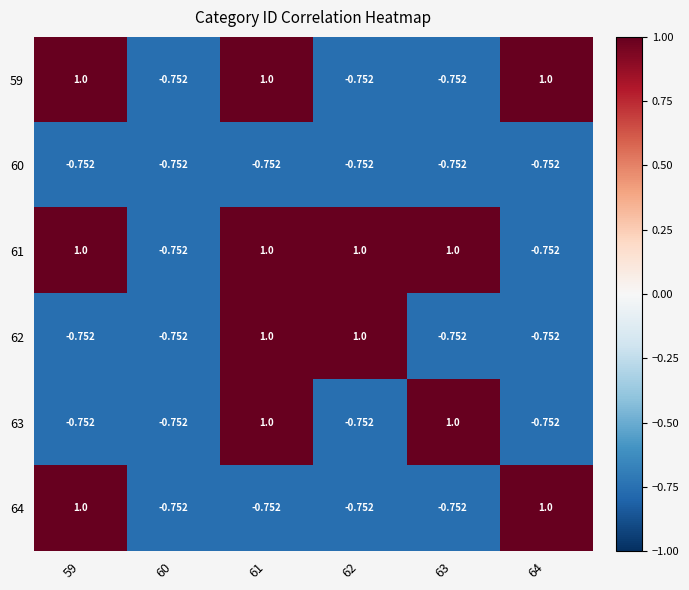

Is the value of 59 at 62 greater than the value of 61 at 62?

No